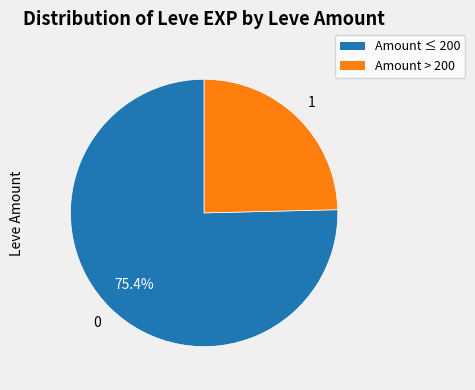

Does any single category account for the majority?

Yes